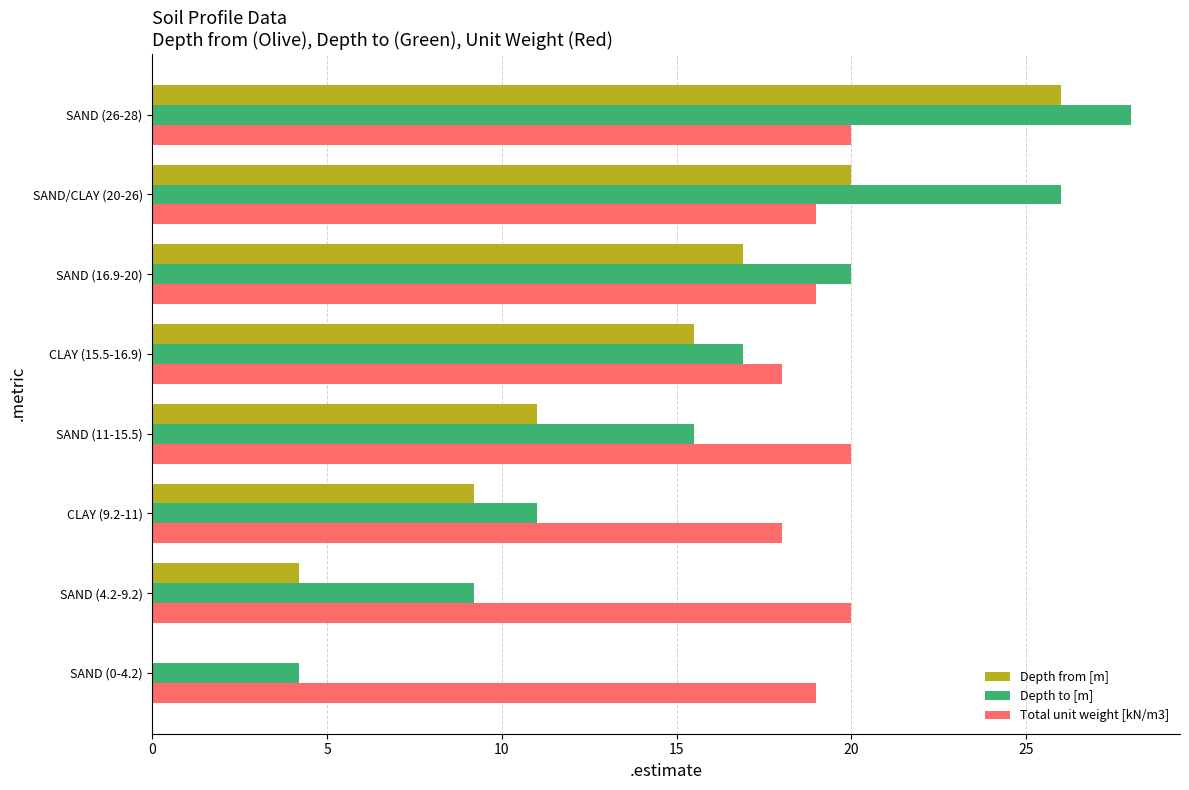

Which series has the largest total across all categories?

Total unit weight [kN/m3]